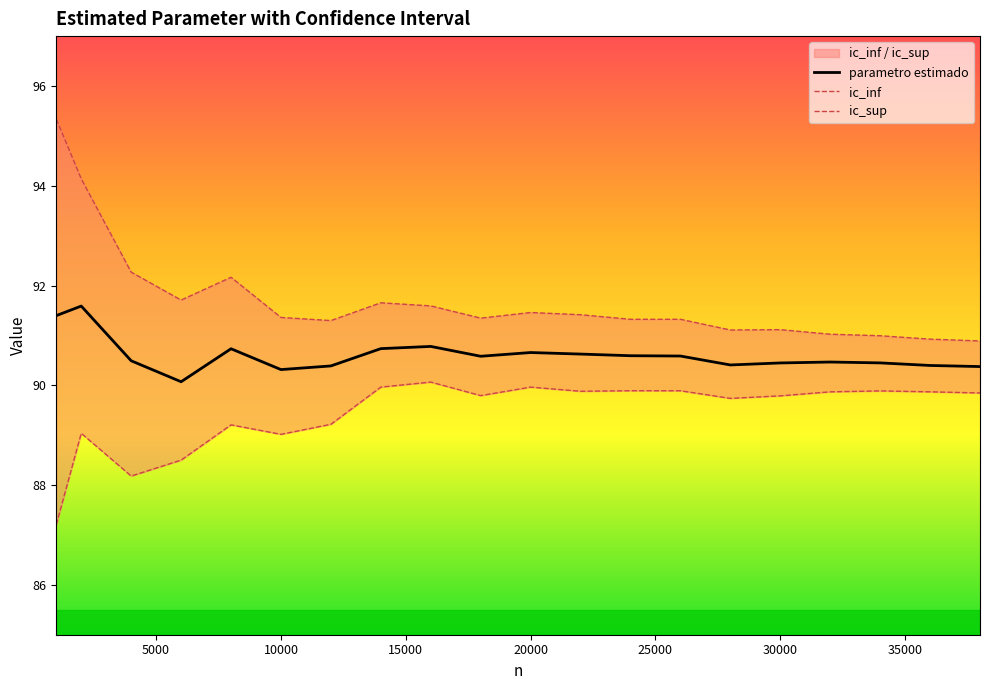

Rank the series at 10000 from highest to lowest value.

ic_sup, parametro estimado, ic_inf